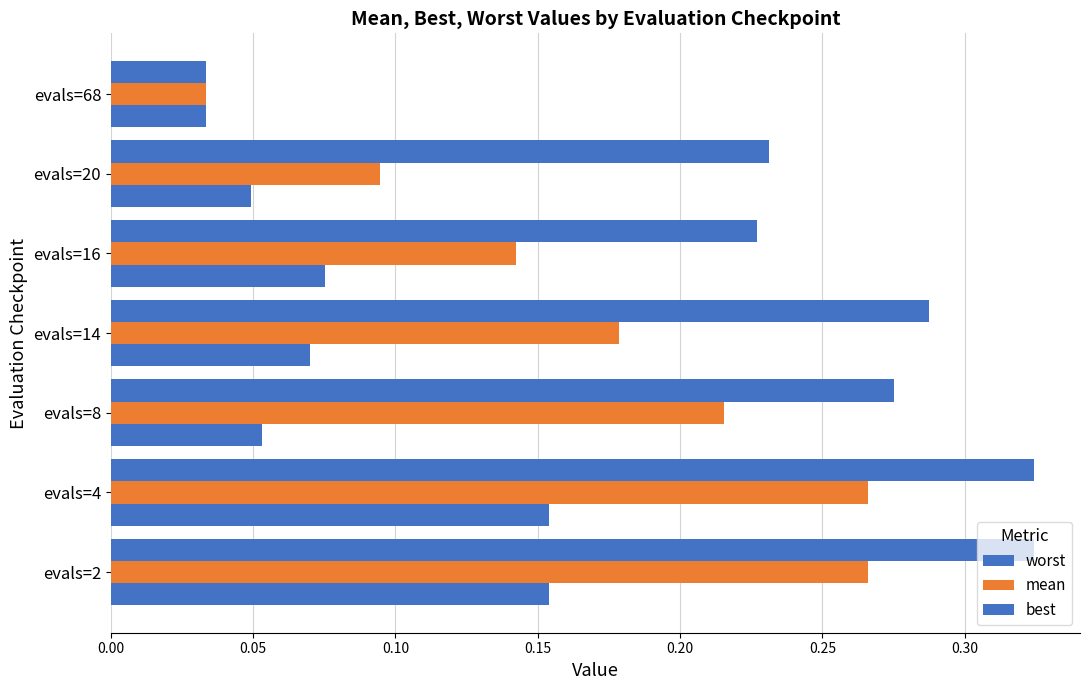

Which series has the largest total across all categories?

worst